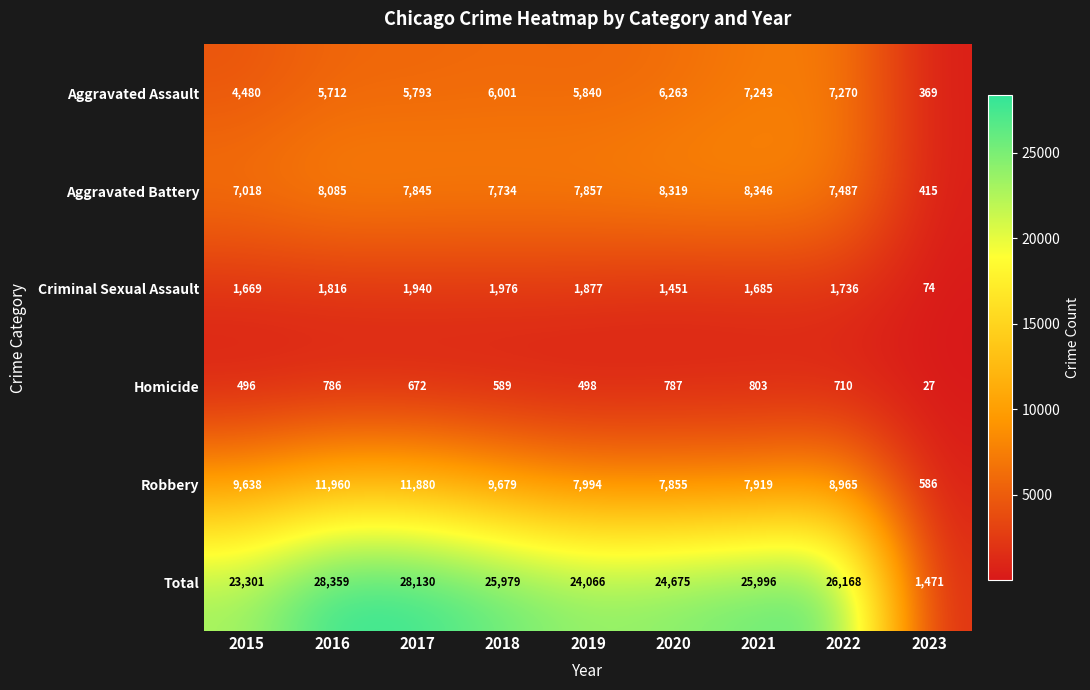

What is the smallest value displayed?

27